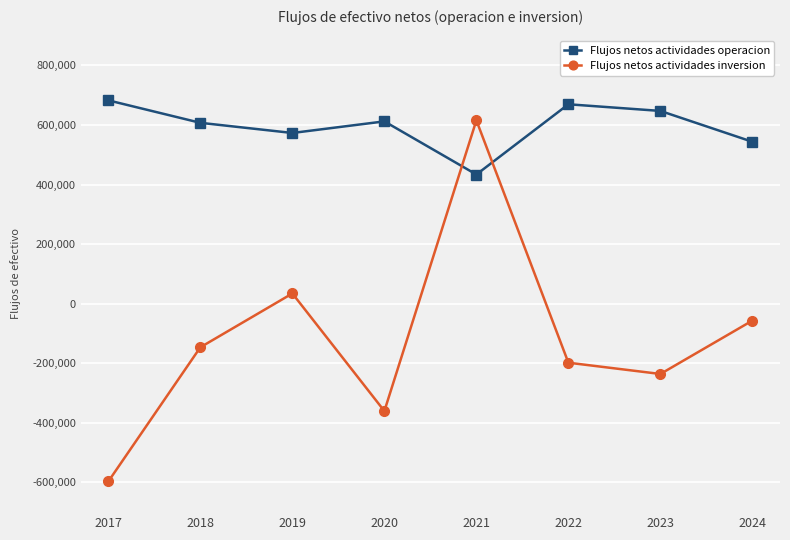

Where is Flujos netos actividades inversion nearest to the value 9348?

2019